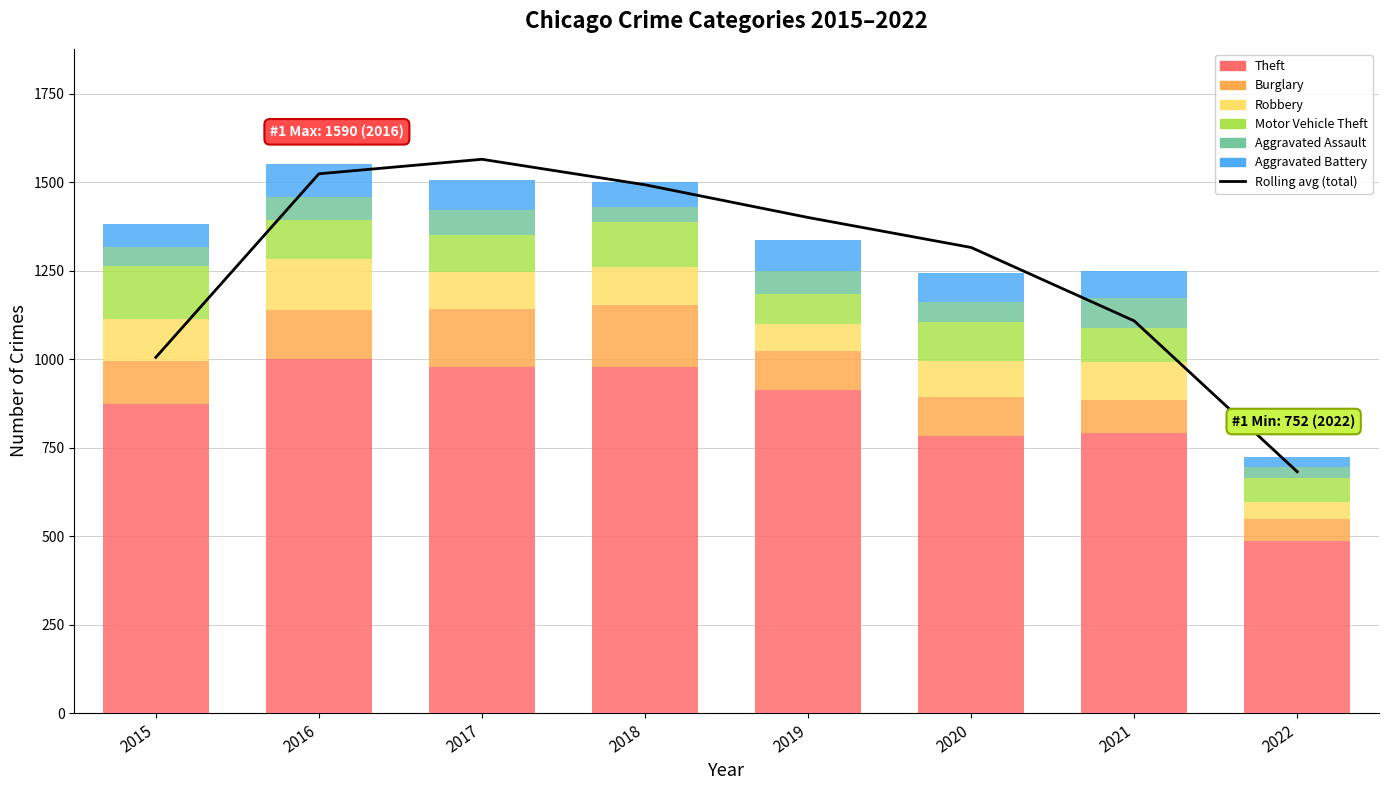

True or false: Robbery has a value of 74 at 2022.

False